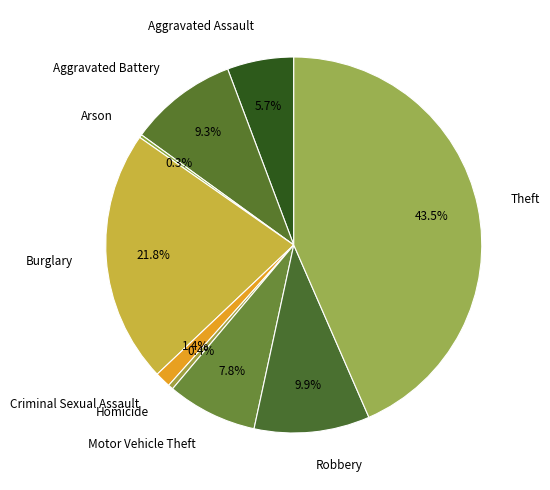

Is it true that Motor Vehicle Theft is 8% of the pie?

True